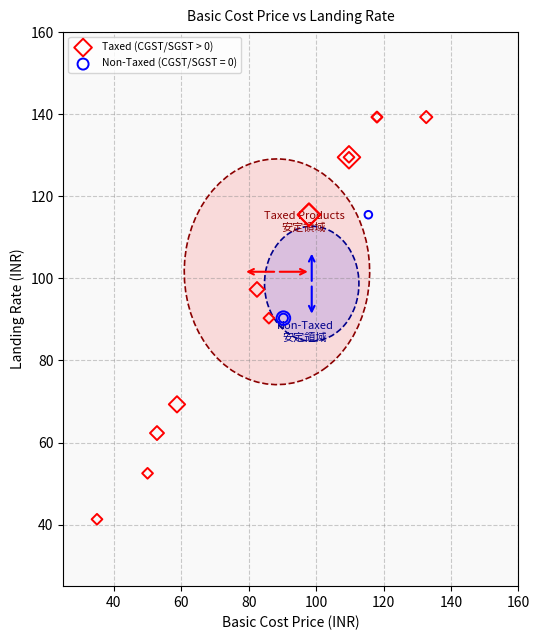

Which series contains the highest Y value?

Taxed (CGST/SGST > 0)